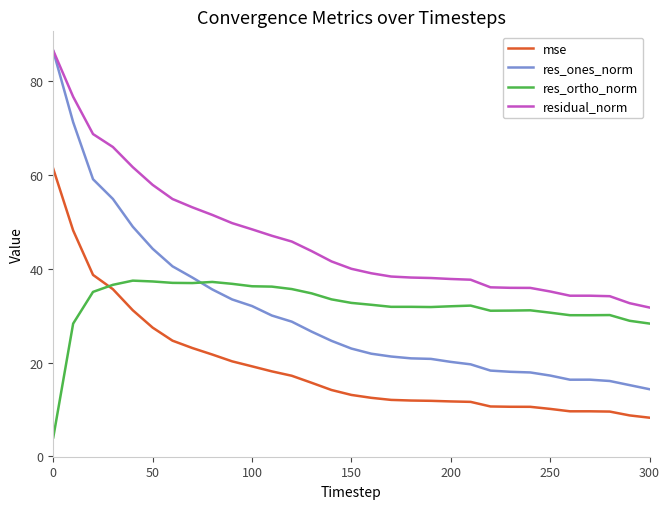

What is the difference between the second highest and second lowest values in the res_ones_norm series?

56.0